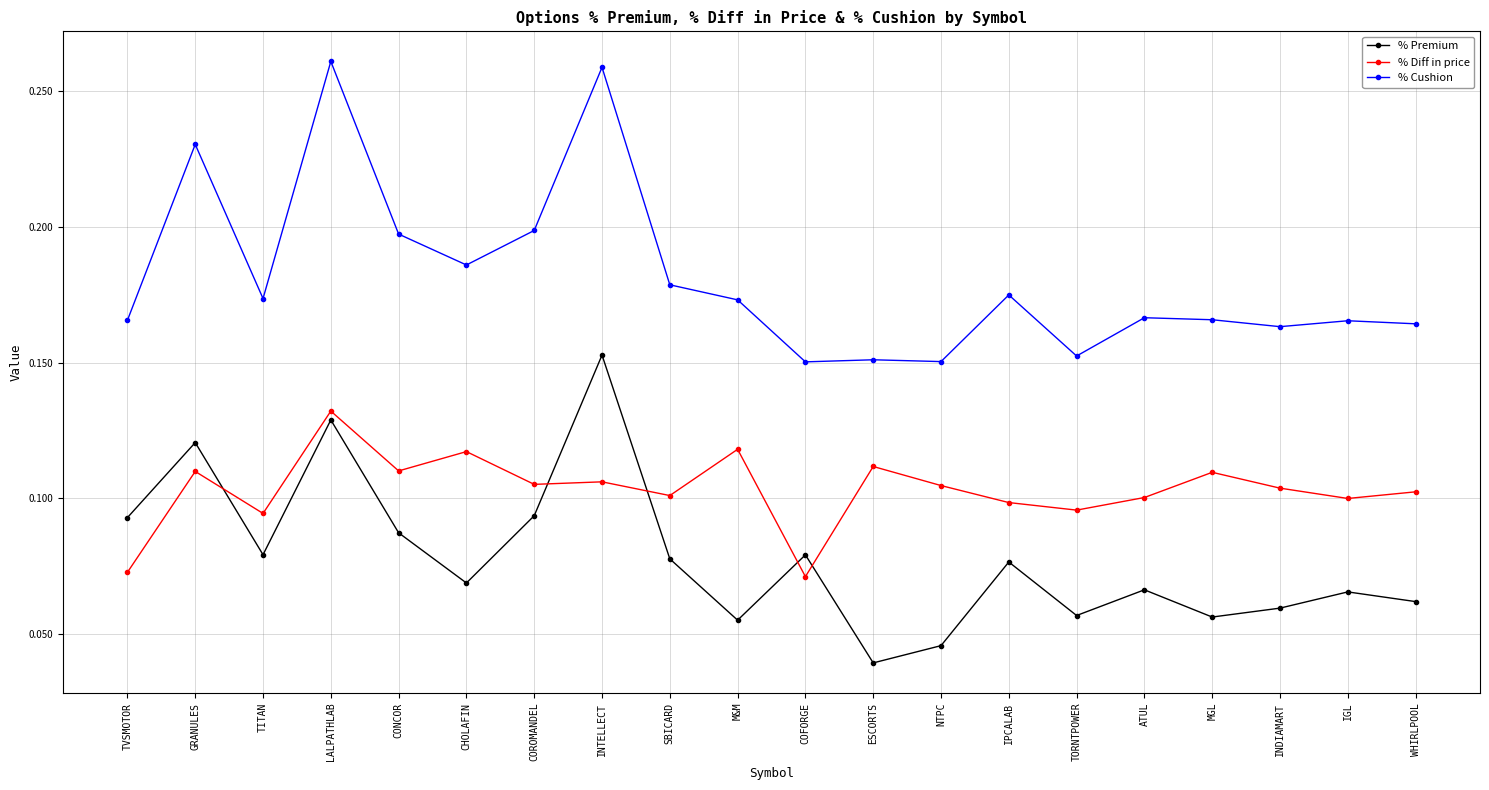

Count the % Diff in price values in the range 0 to 1.

20